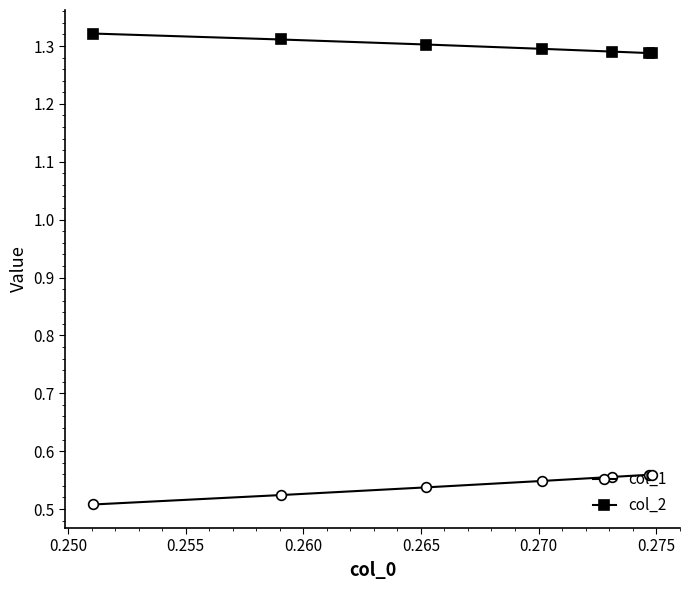

True or false: col_2 has more than 2 points higher than both neighbors.

False